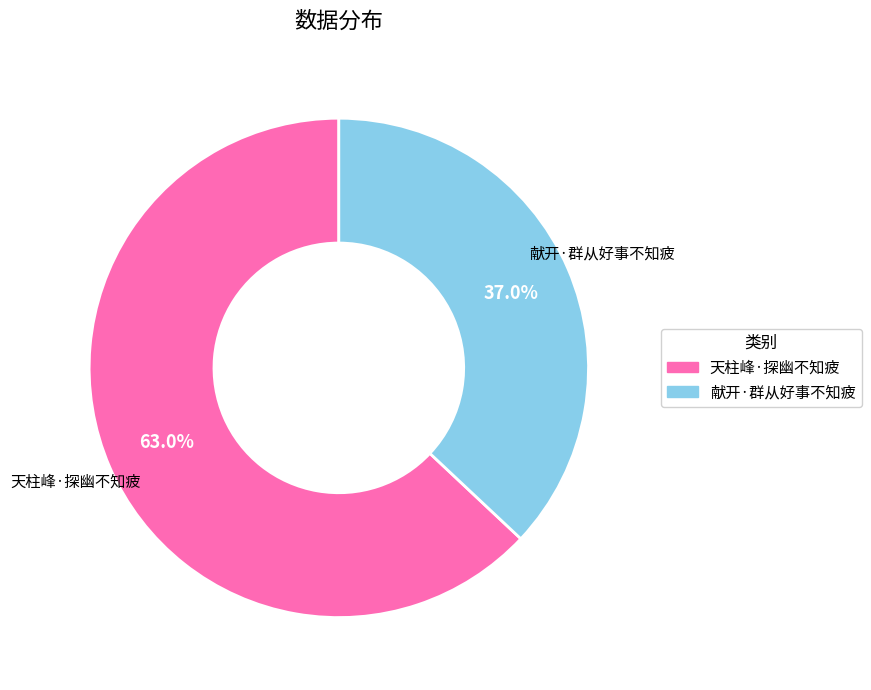

Count the number of slices in the pie.

2